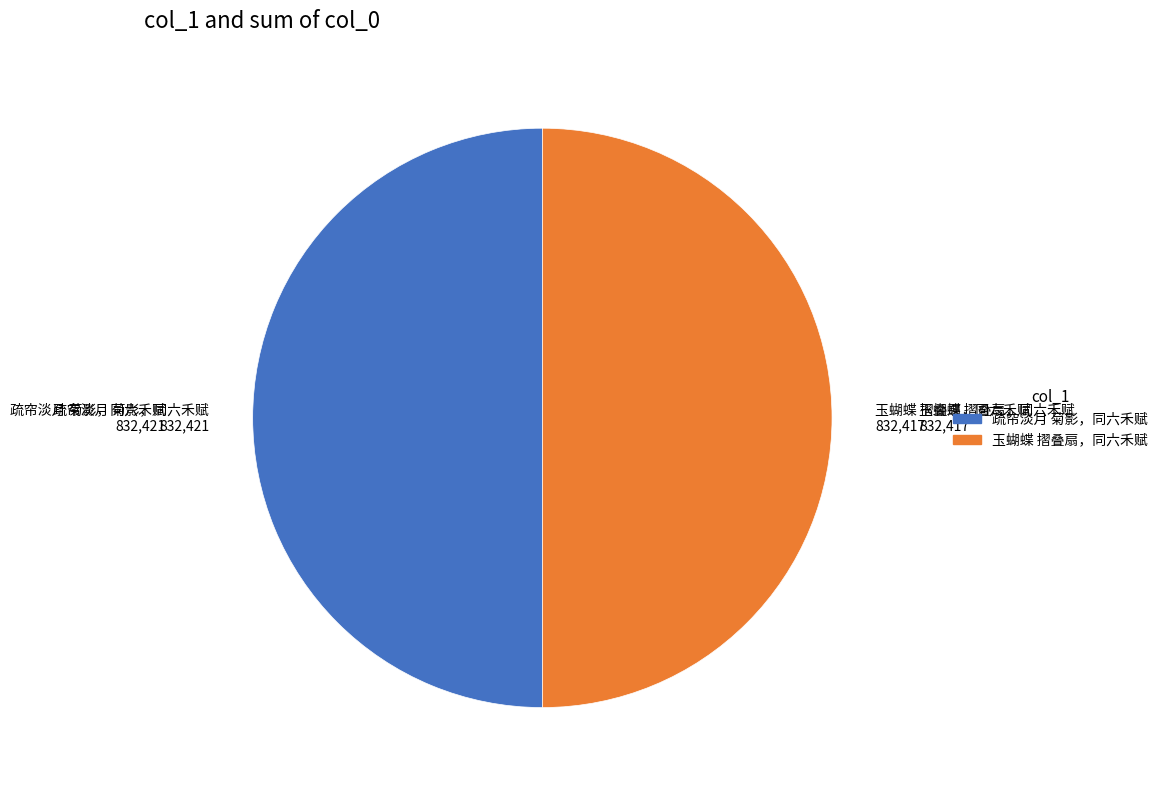

Is it true that 疏帘淡月 菊影，同六禾赋 is 64% of the pie?

False